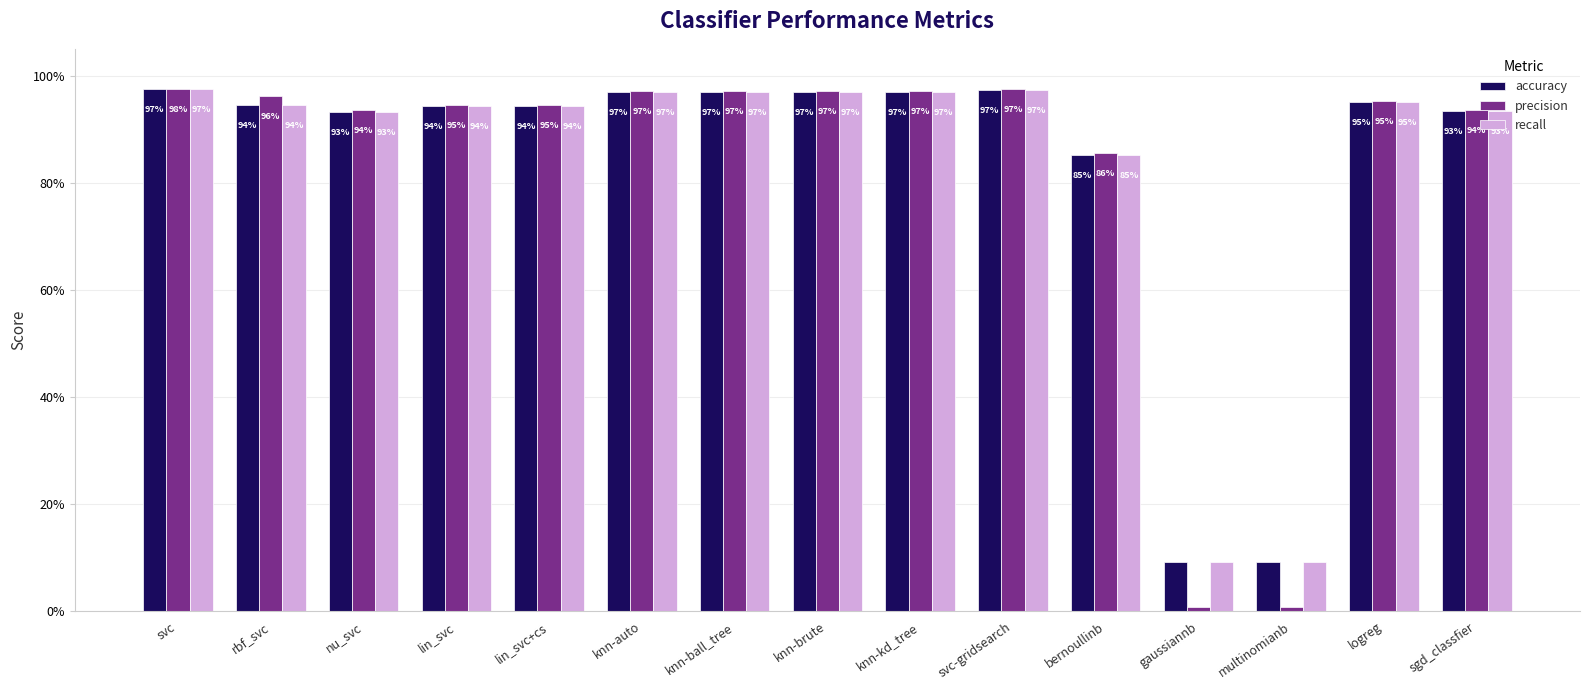

Does the chart contain any negative values?

No